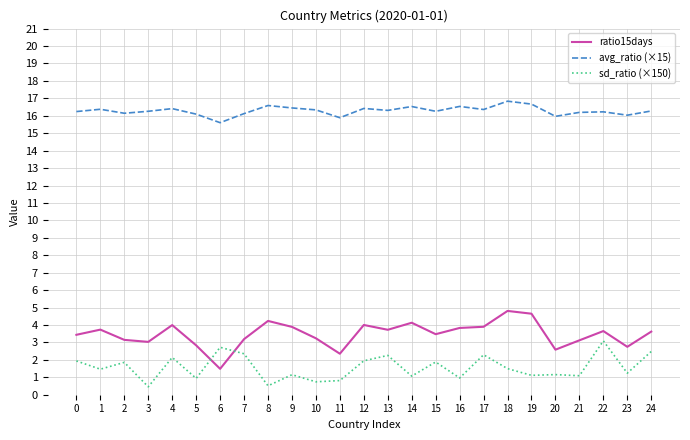

List the series in order of their peak value, lowest first.

sd_ratio (×150), ratio15days, avg_ratio (×15)